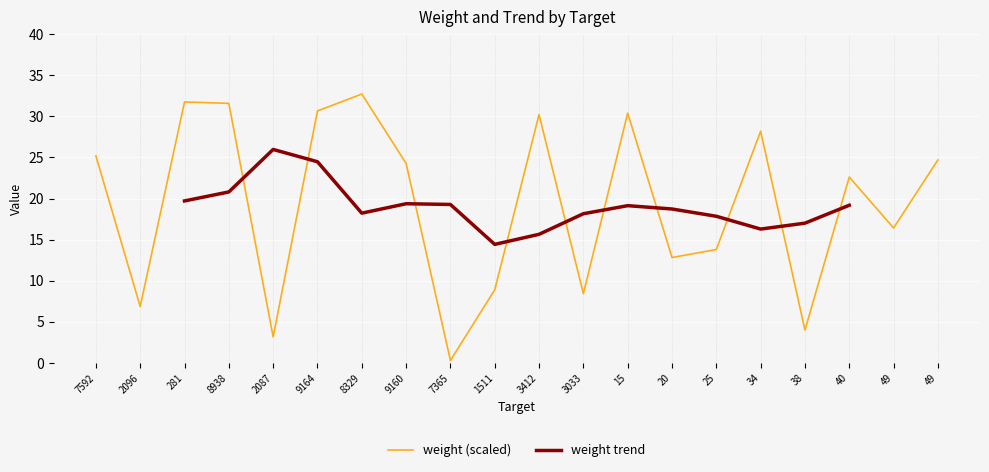

What is the change in value from 7592 to 15?

+5.2